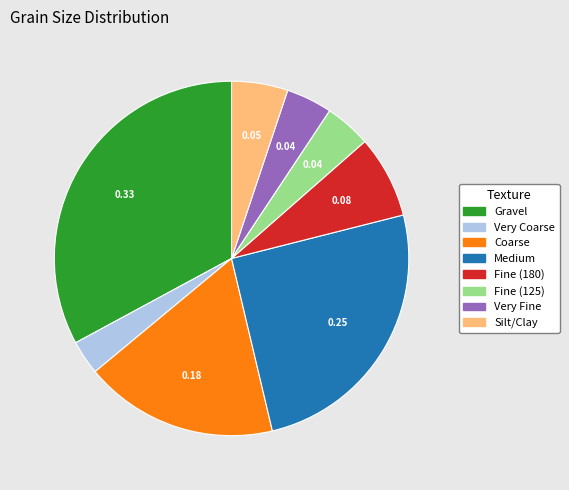

True or false: Very Fine accounts for 4% of the total.

True